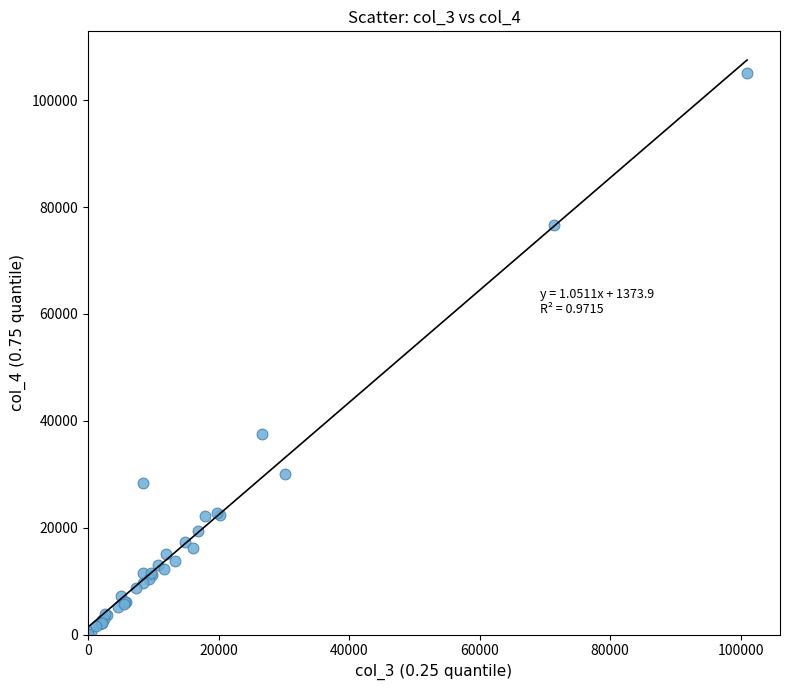

What Y value in the scatter plot is closest to 52596?

37608